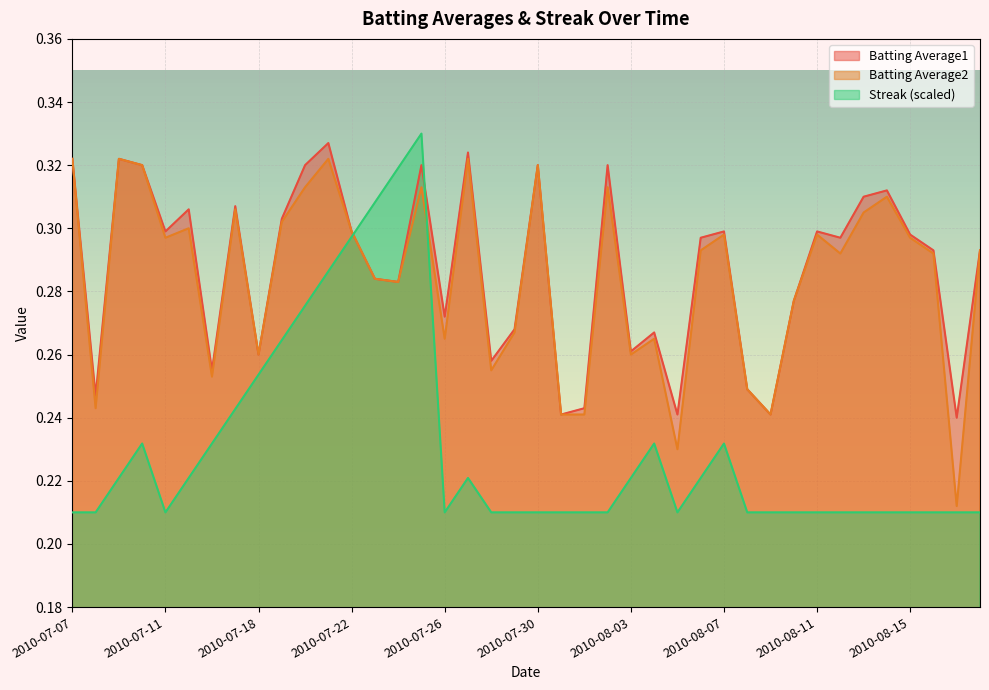

How many lines are shown in the chart?

3